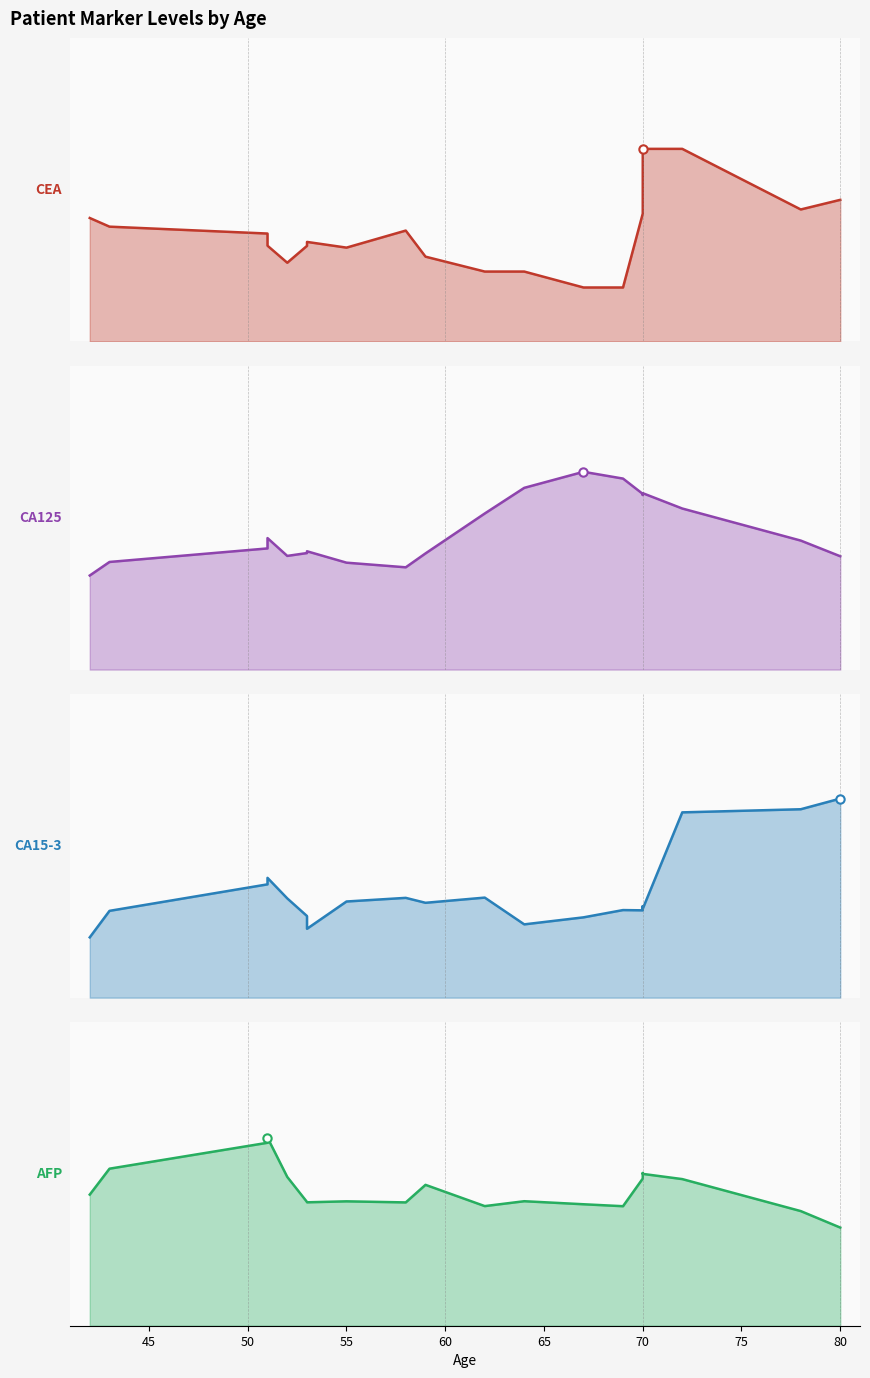

List the series in order of their peak value, highest first.

CA15-3, CA125, CEA, AFP